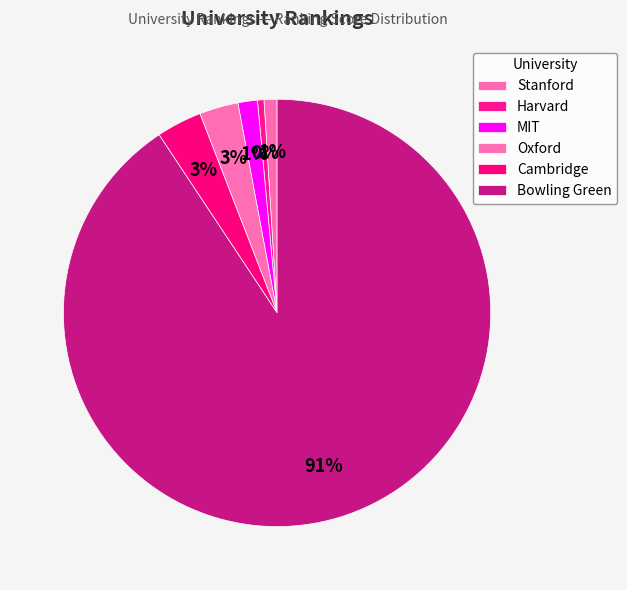

Count the number of slices in the pie.

6